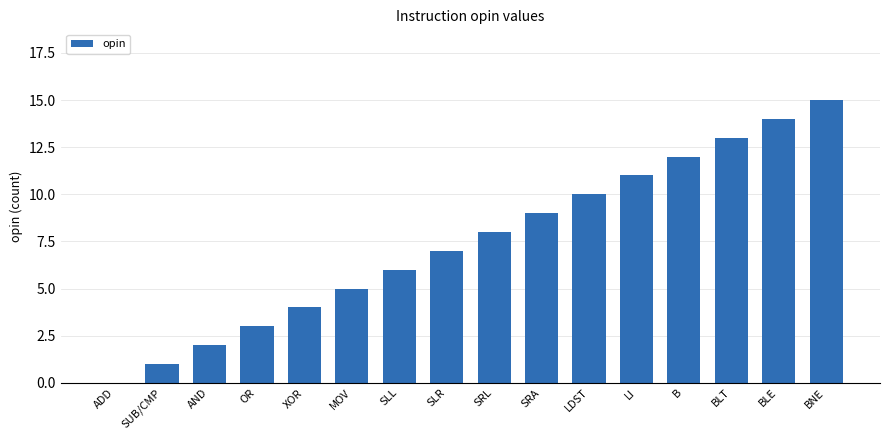

Is it true that the value at BLE is 10?

False